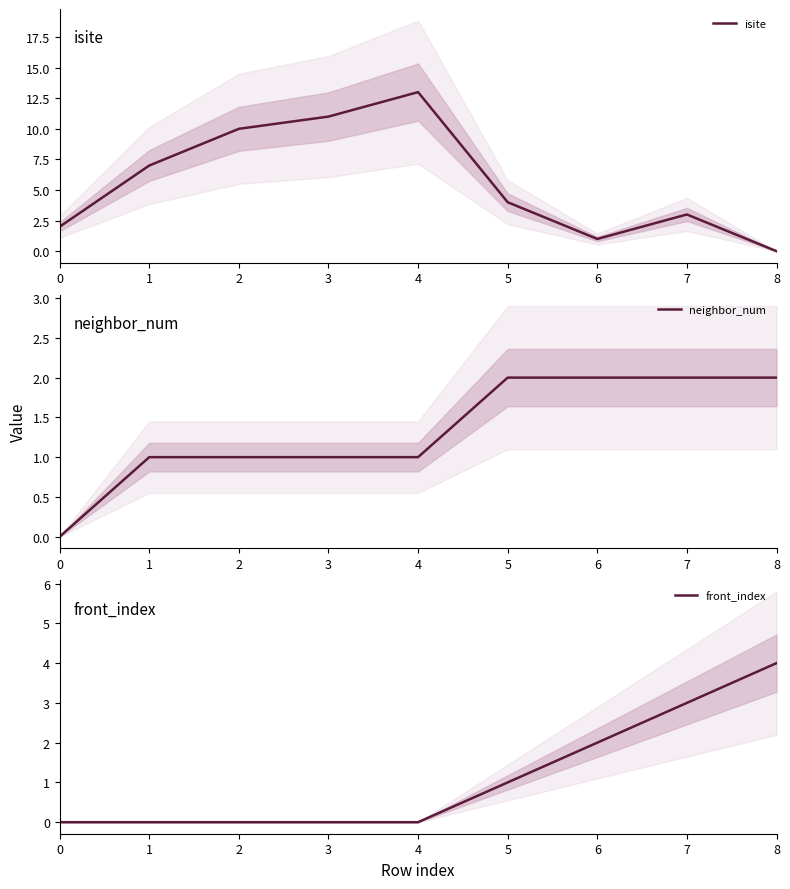

How many lines are shown in the chart?

3